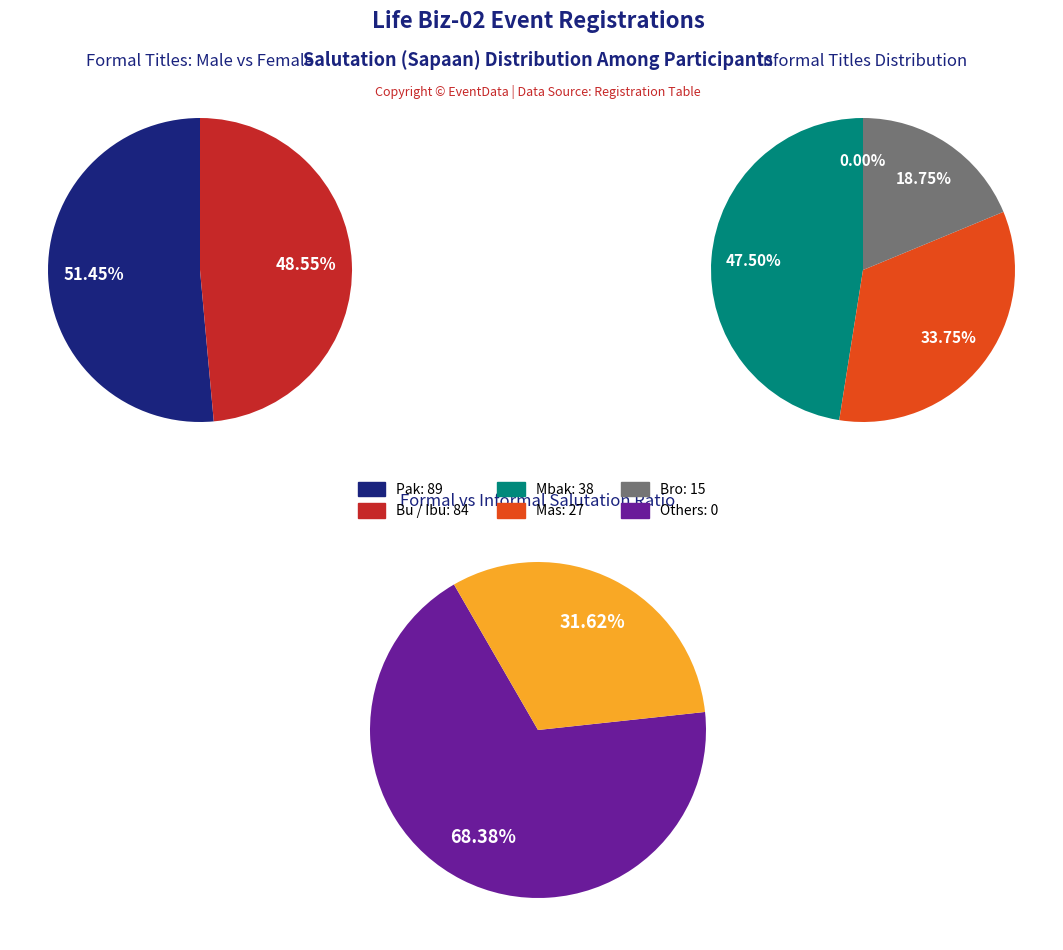

Does any single category account for the majority?

No